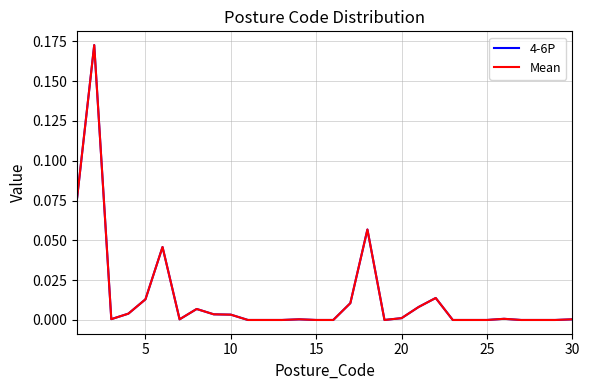

Is this an area chart (filled region under the line)?

No